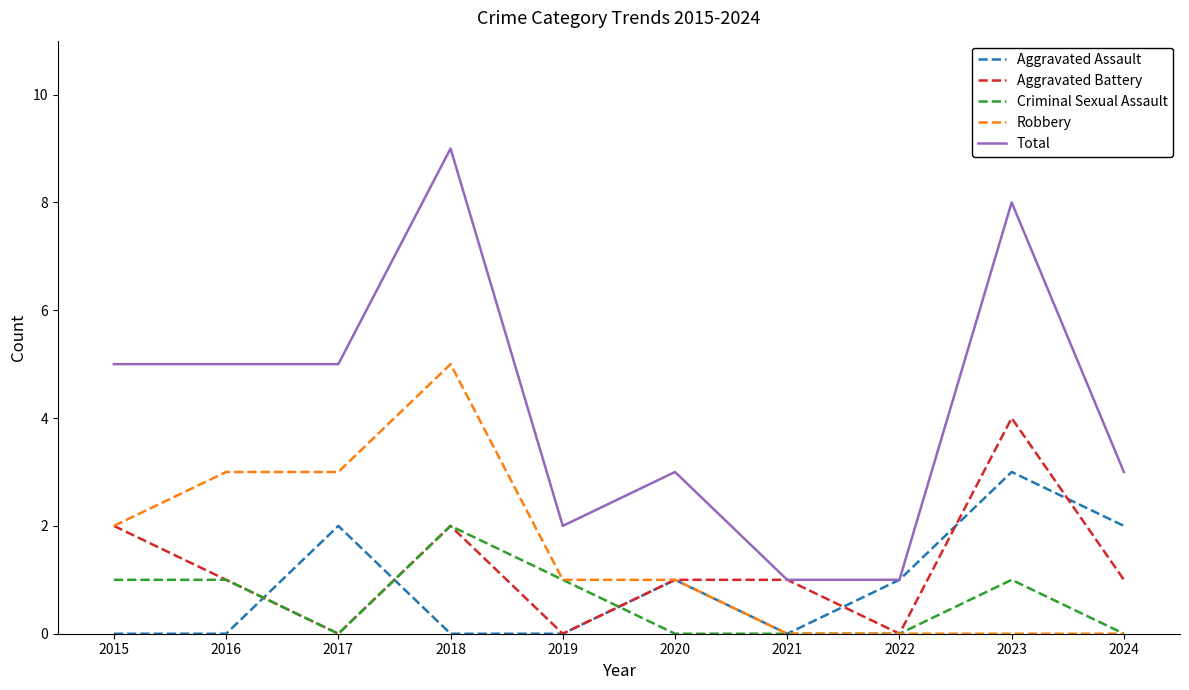

How many lines are shown in the chart?

5